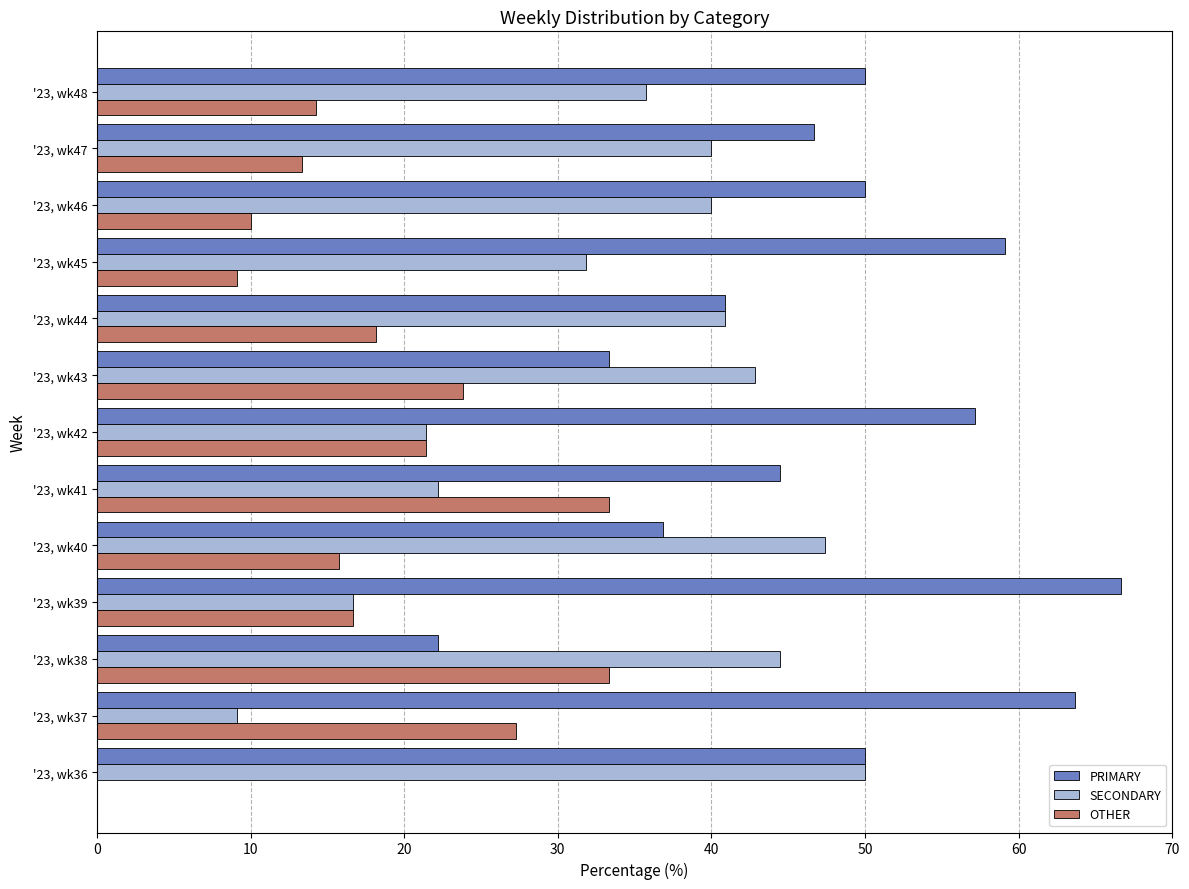

Which label corresponds to the largest value in the chart?

'23, wk39